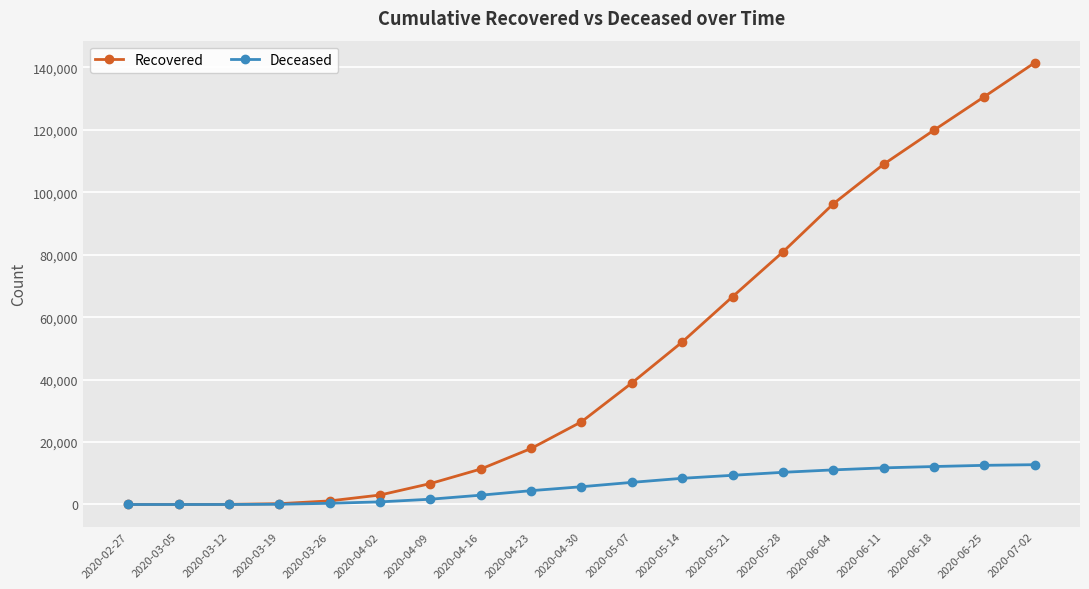

What is the label of the 15th point from the right?

2020-03-26